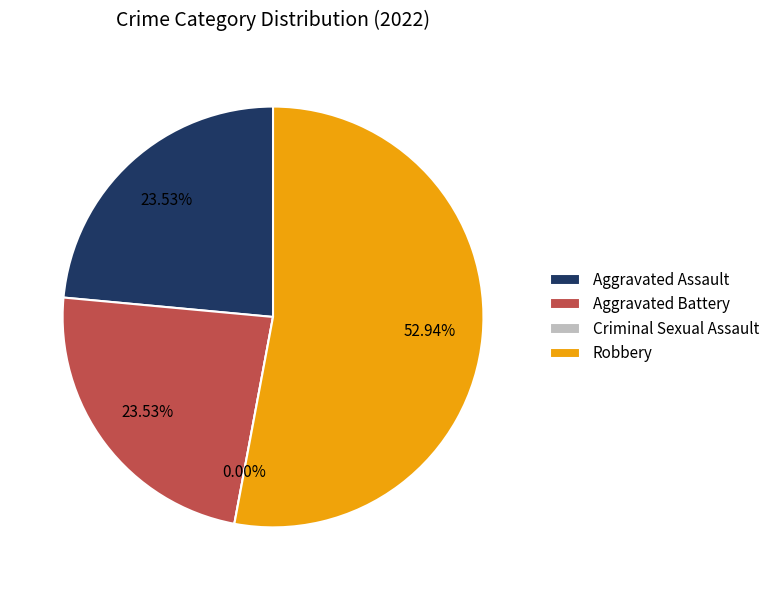

Which slice is the largest?

Robbery